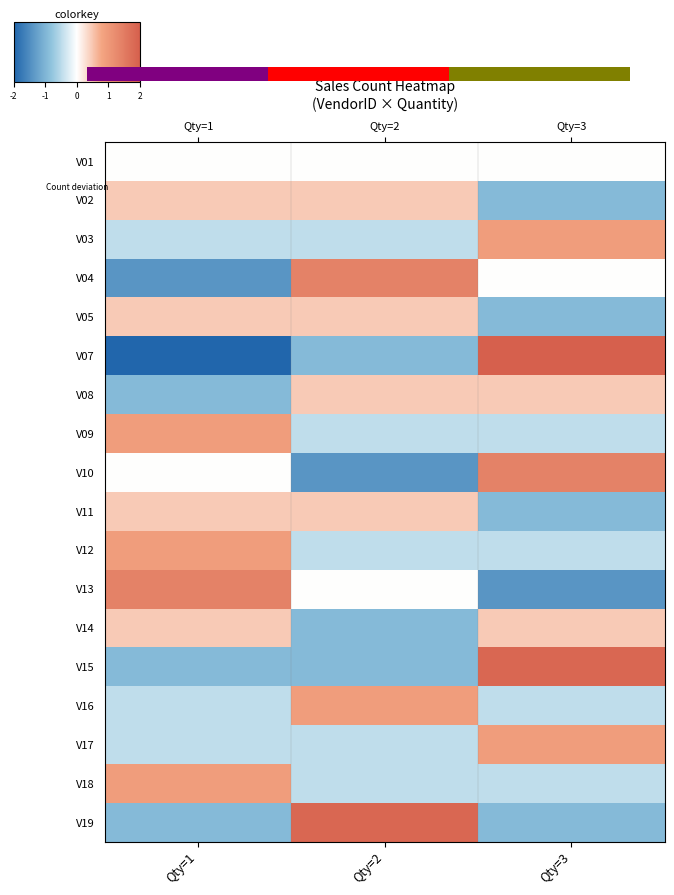

Which series has the largest total across all categories?

V15